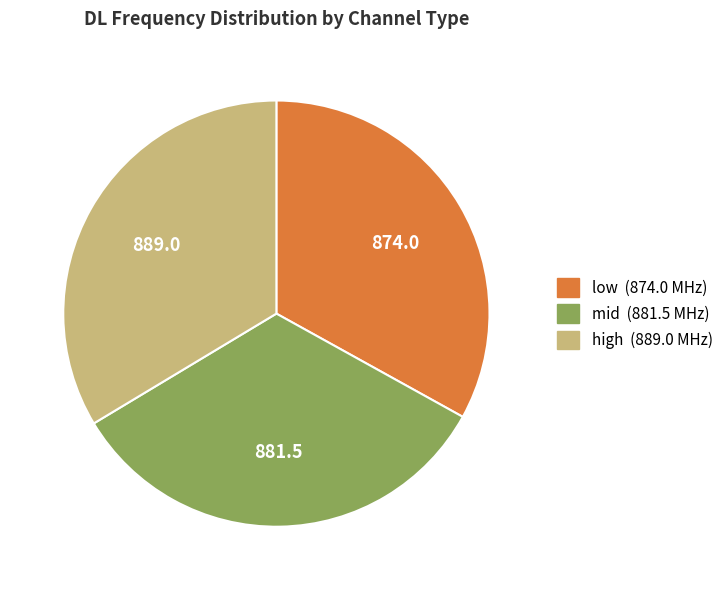

How many slices are in this pie chart?

3